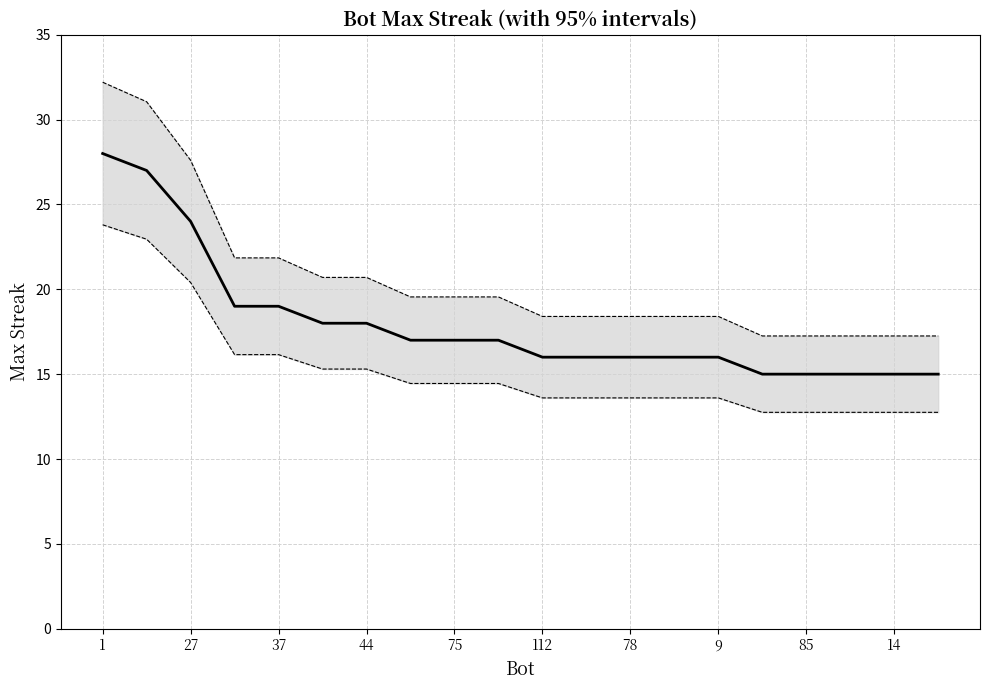

How many distinct data groups are displayed?

3